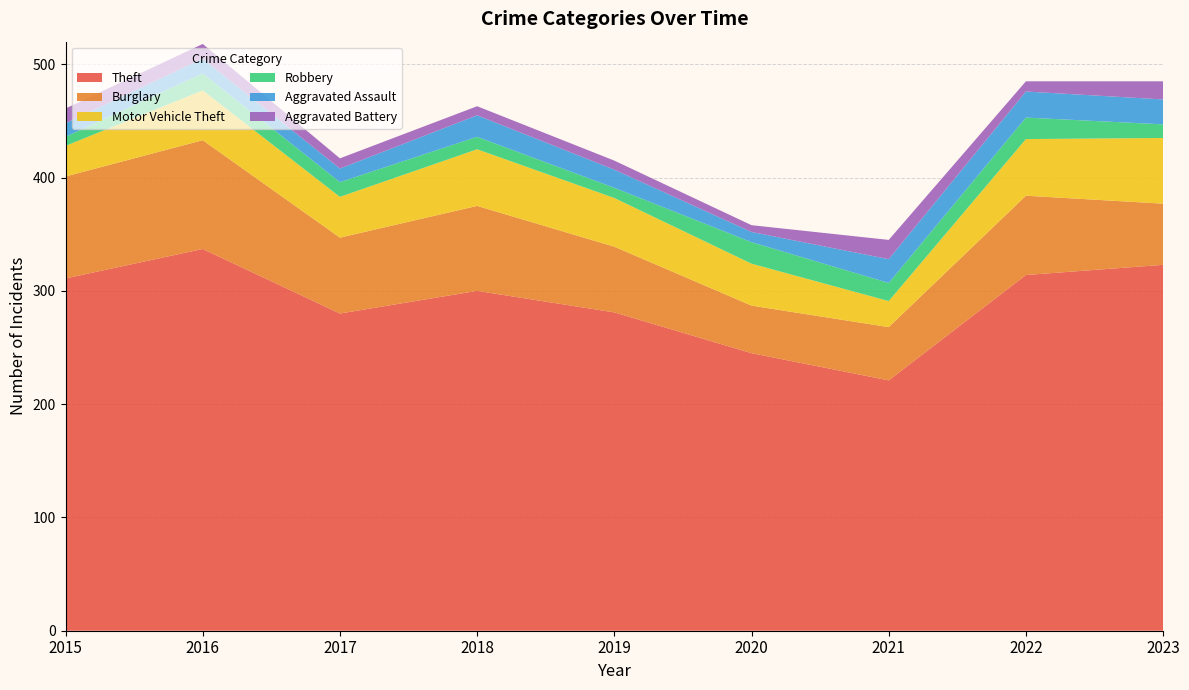

Reading left to right, transcribe all the data shown in this chart.

Theft: 2015=311	2016=337	2017=280	2018=300	2019=281	2020=245	2021=221	2022=314	2023=323
Burglary: 2015=90	2016=96	2017=67	2018=75	2019=58	2020=42	2021=47	2022=70	2023=54
Motor Vehicle Theft: 2015=27	2016=44	2017=36	2018=50	2019=43	2020=37	2021=23	2022=50	2023=58
Robbery: 2015=8	2016=15	2017=13	2018=11	2019=9	2020=19	2021=16	2022=19	2023=12
Aggravated Assault: 2015=12	2016=13	2017=12	2018=19	2019=16	2020=9	2021=21	2022=23	2023=22
Aggravated Battery: 2015=13	2016=13	2017=9	2018=8	2019=8	2020=6	2021=17	2022=9	2023=16